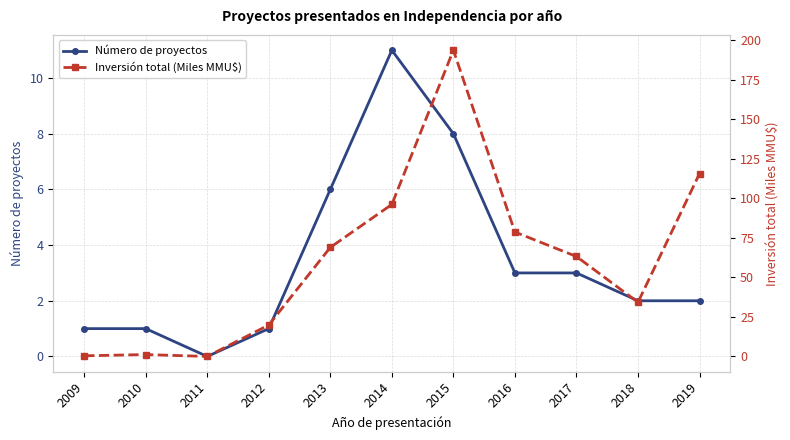

Which series changed the most between 2012 and 2015?

Inversión total (Miles MMU$)